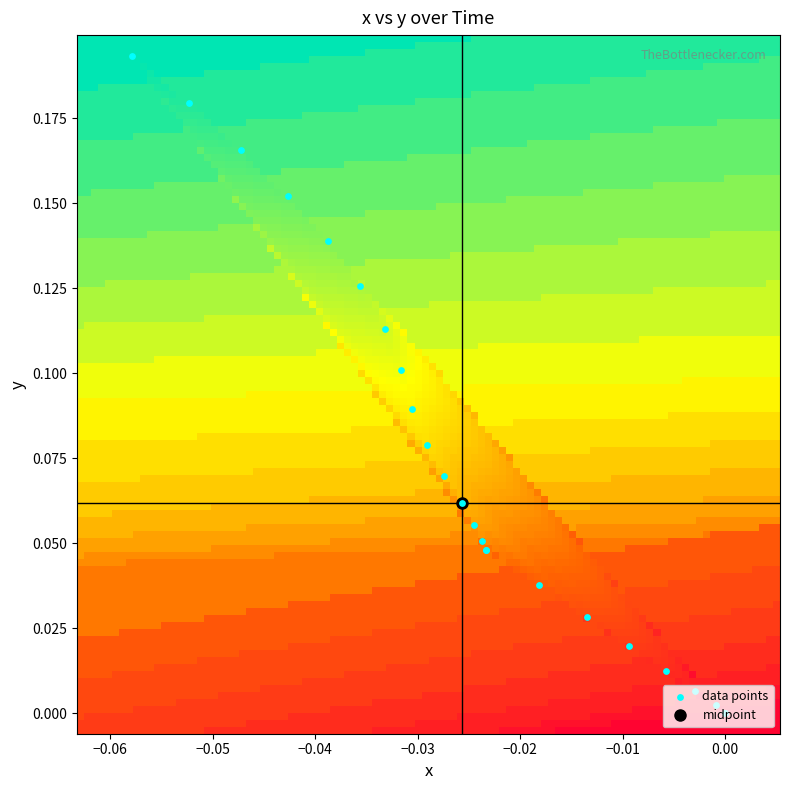

What is the average value?

0.1